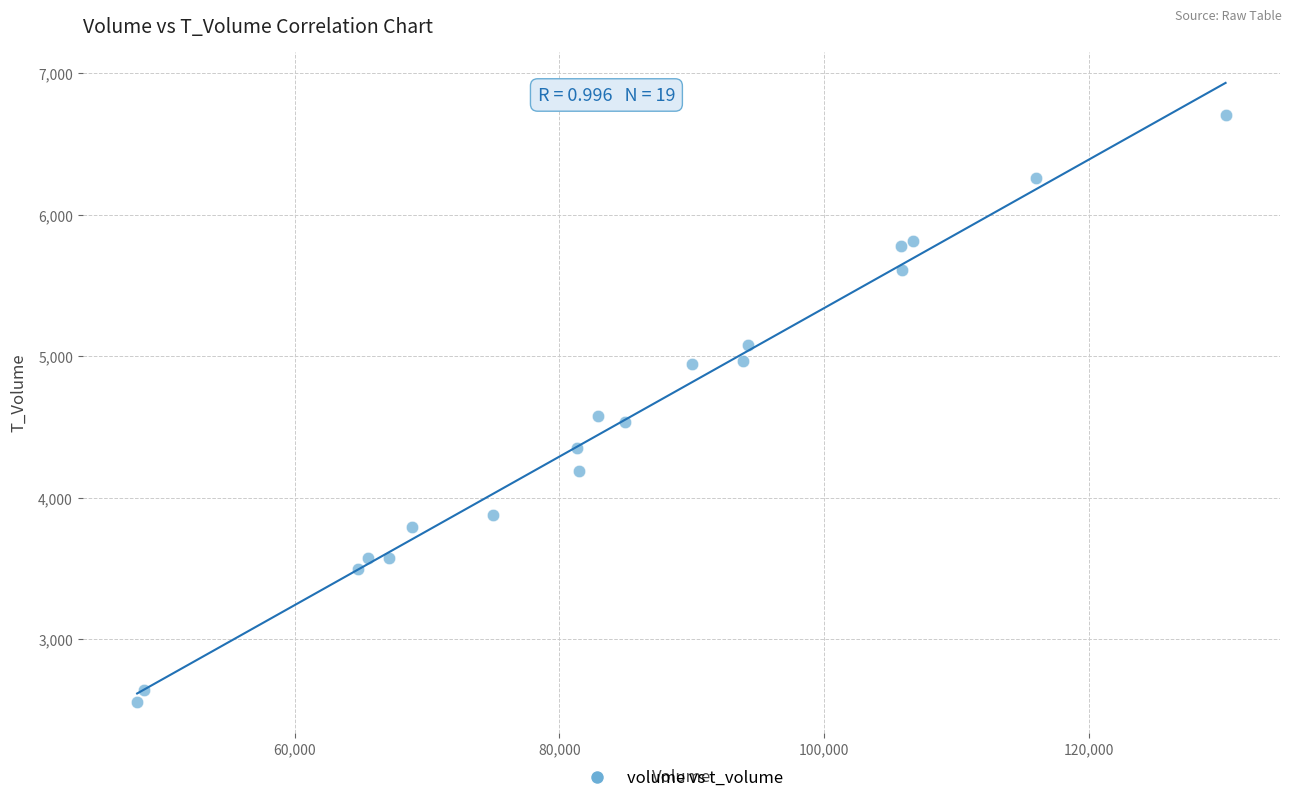

What is the range of X values (max minus min)?

82246